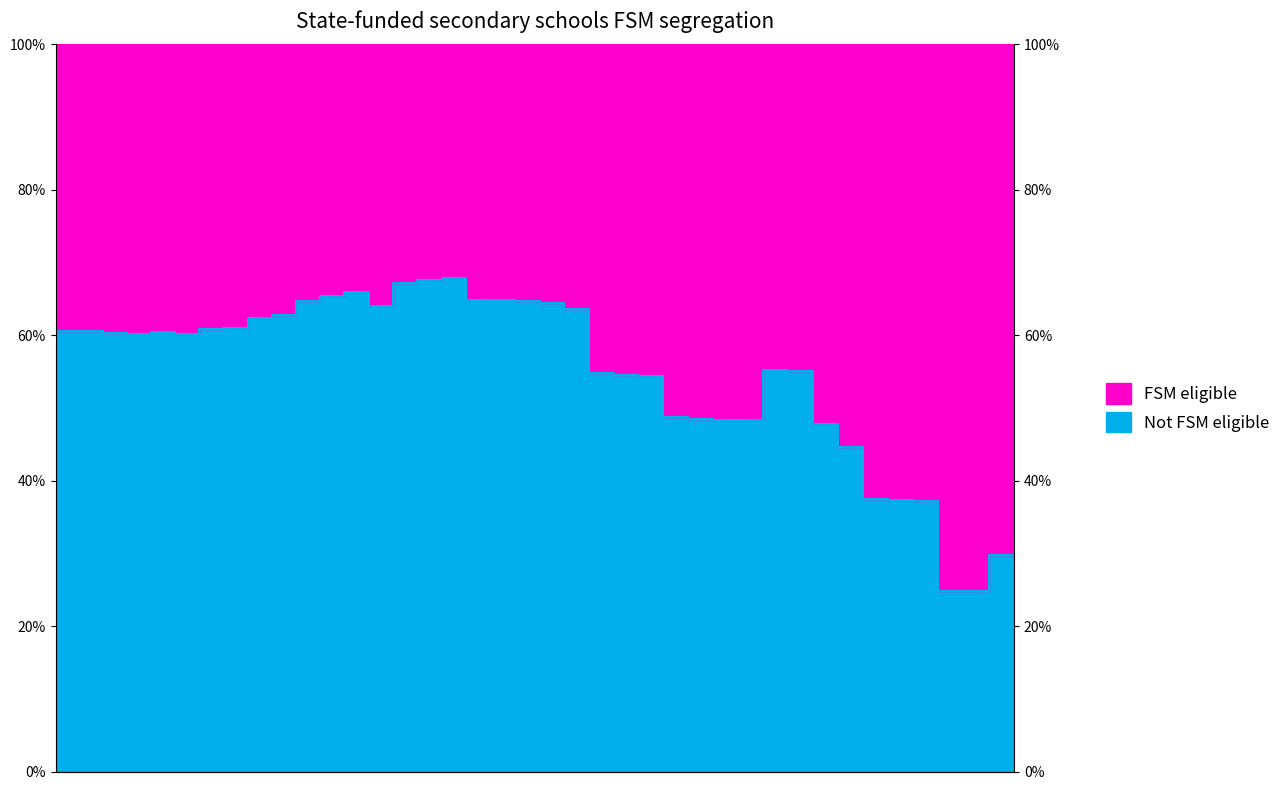

What is the value of the 26th point from the left?

0.5